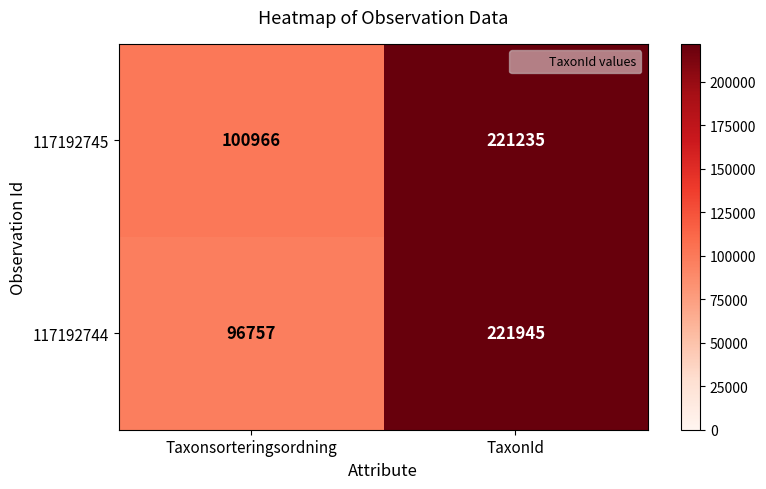

Reading right to left, transcribe all the data shown in this chart.

117192745: TaxonId=221235	Taxonsorteringsordning=100966
117192744: TaxonId=221945	Taxonsorteringsordning=96757